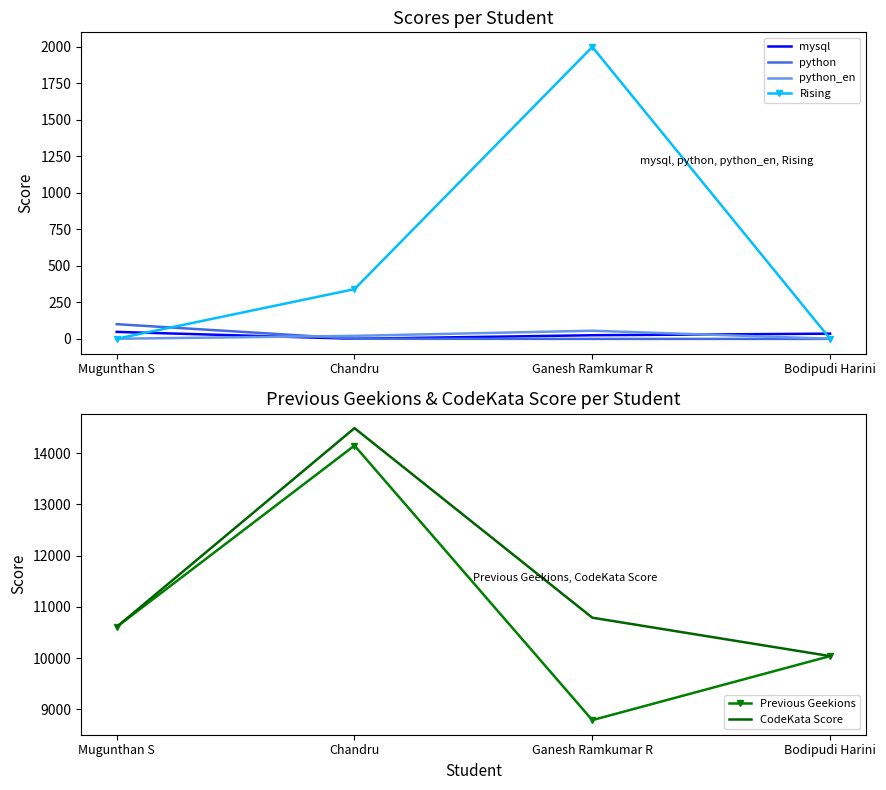

The Rising series shows 2000 at Ganesh Ramkumar R. True or false?

True